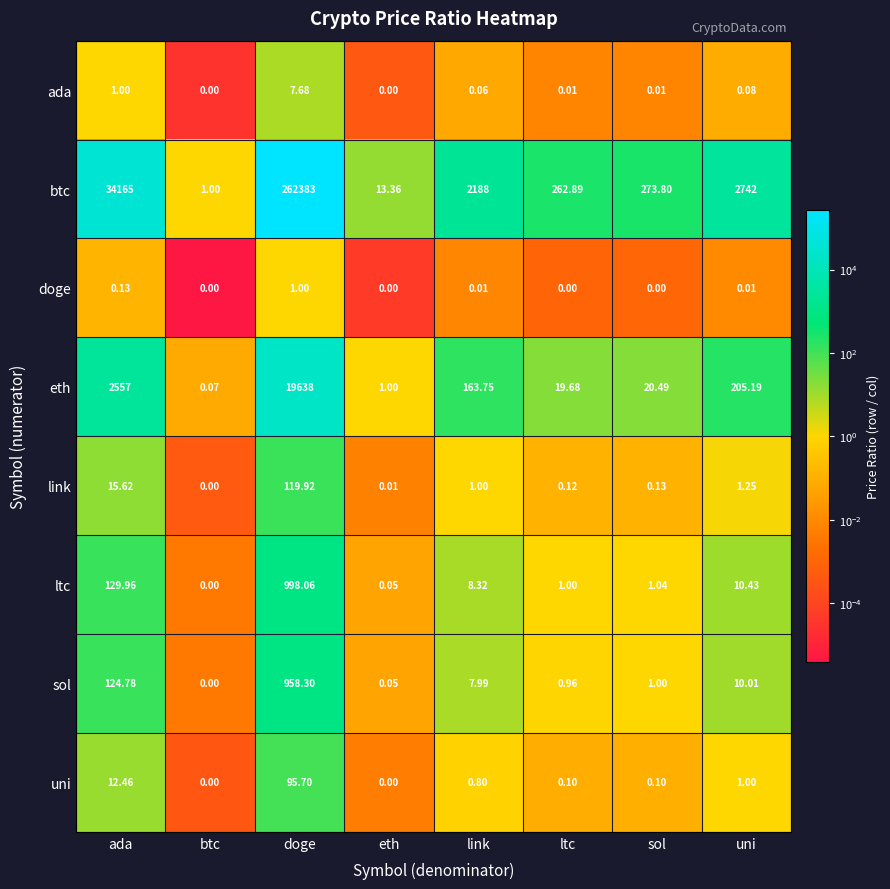

Rank the series by their maximum value, from lowest to highest.

doge, ada, uni, link, sol, ltc, eth, btc